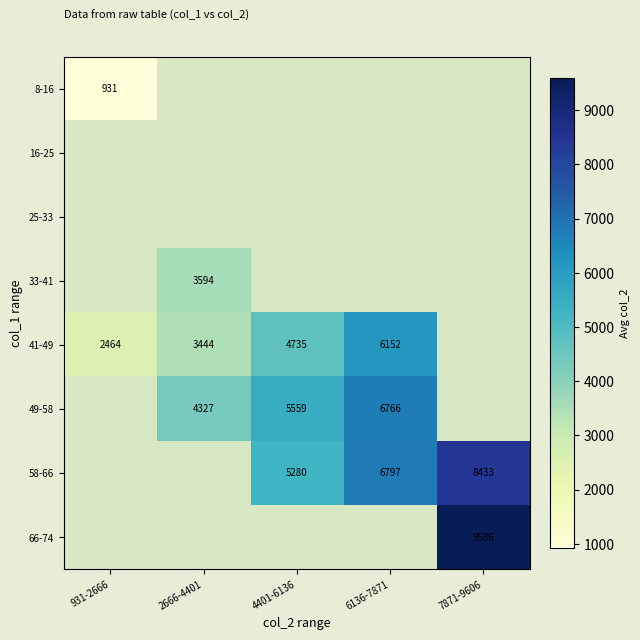

At how many categories does at least one series exceed 6207?

2